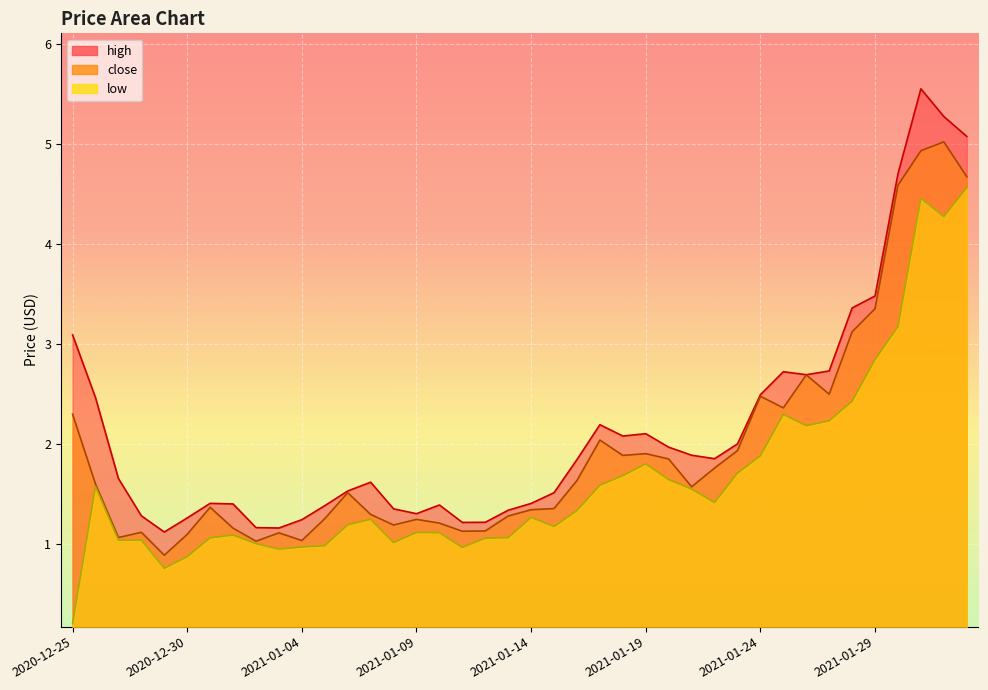

Which category has the lowest value across all series?

2020-12-25